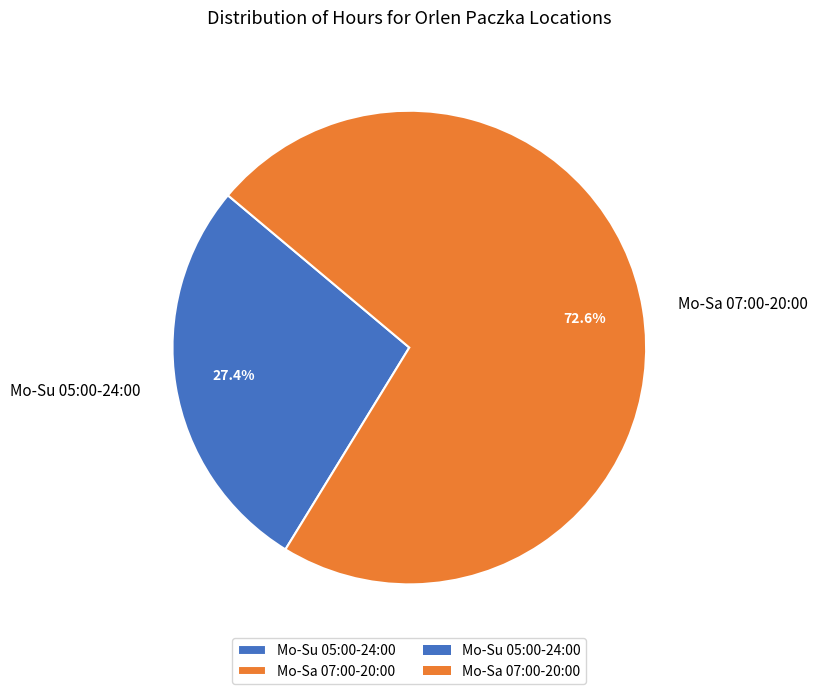

True or false: Mo-Su 05:00-24:00 accounts for 18% of the total.

False